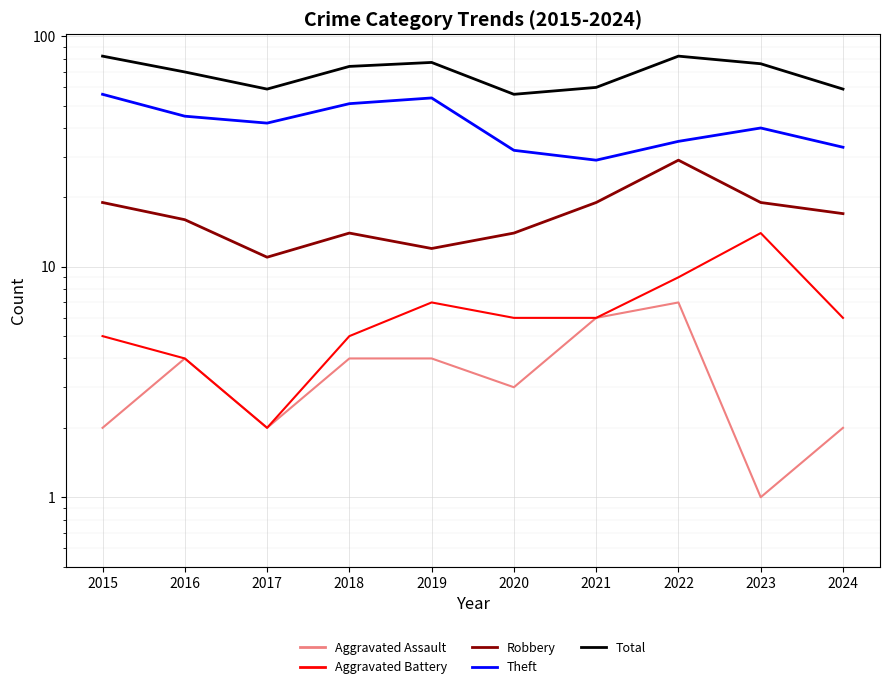

What is the greatest value displayed?

82